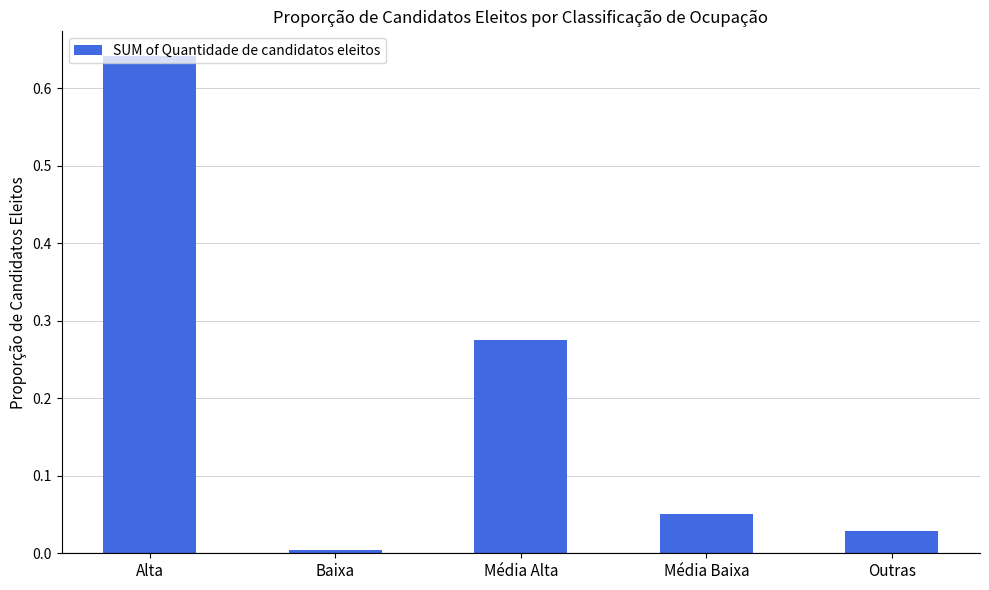

Is it true that the value at Outras is 0.0?

True